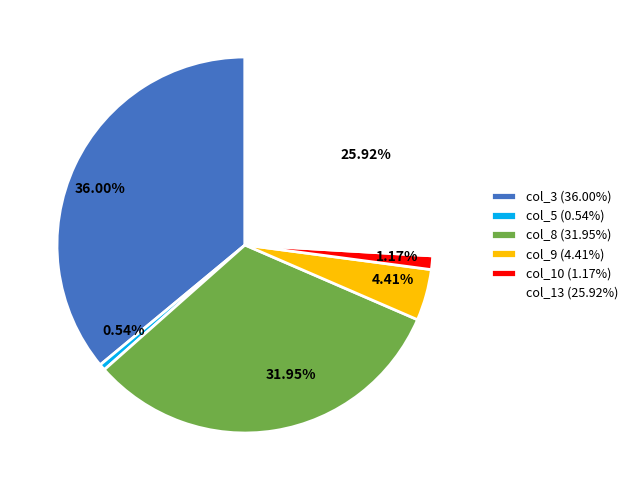

Is the sum of 1.17% and 36.00% greater than half?

No